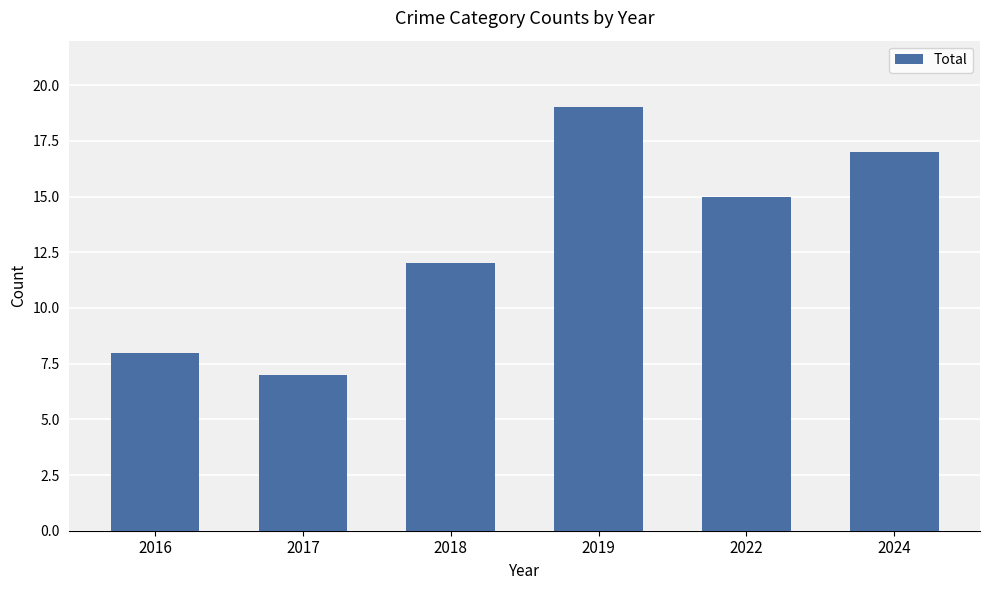

Reading left to right, what are all the values shown in this chart?

2016=8	2017=7	2018=12	2019=19	2022=15	2024=17